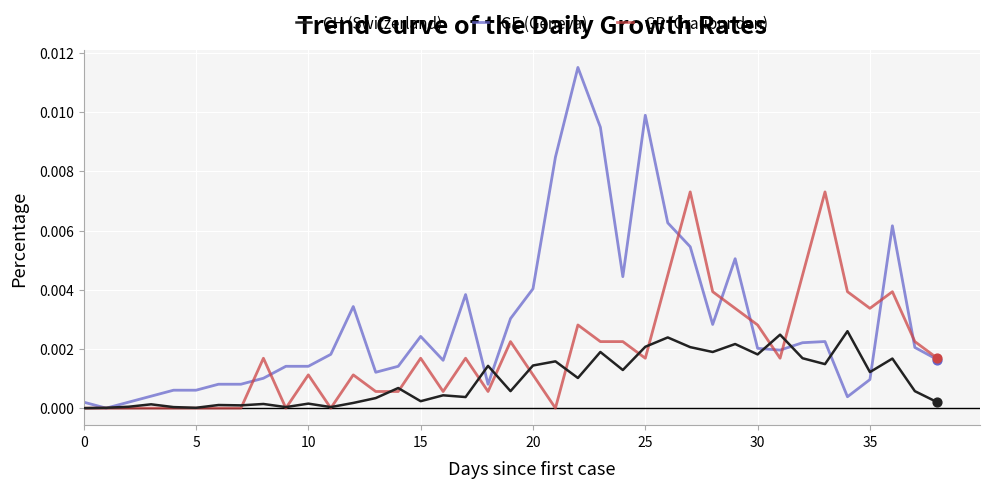

Which series has the largest range (max minus min)?

GE (Geneva)